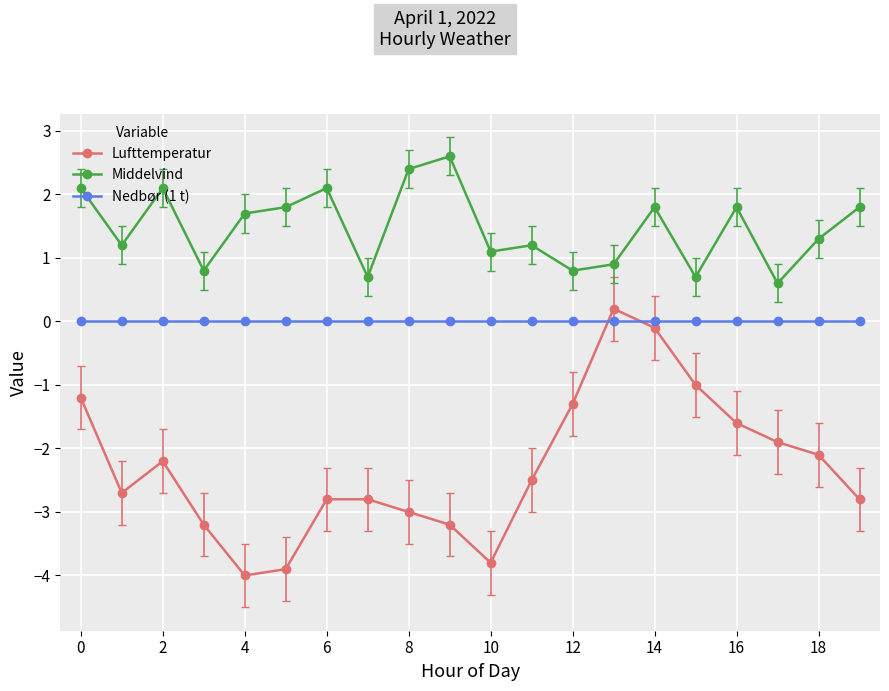

What are all the series names shown in the legend?

Lufttemperatur, Middelvind, Nedbør (1 t)